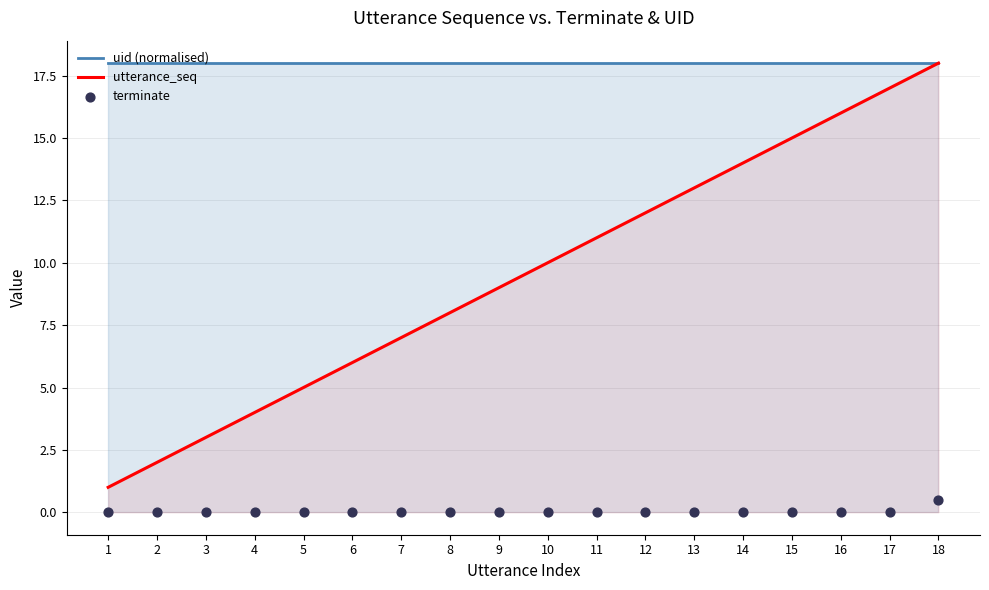

Is the value of terminate at 9 greater than the value of uid (normalised) at 7?

No